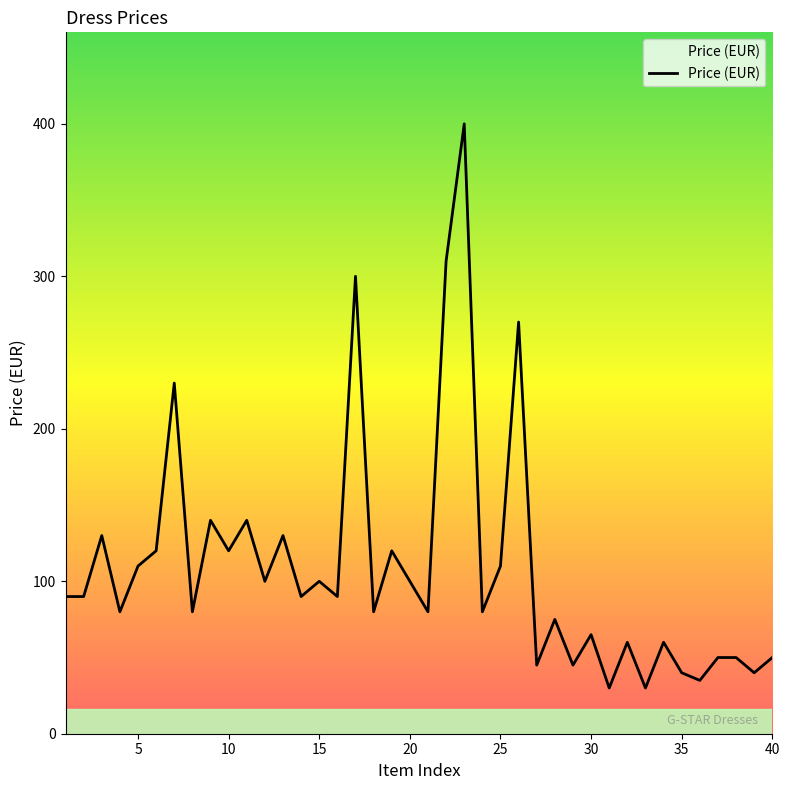

What is the difference between the maximum and minimum values?

370.0